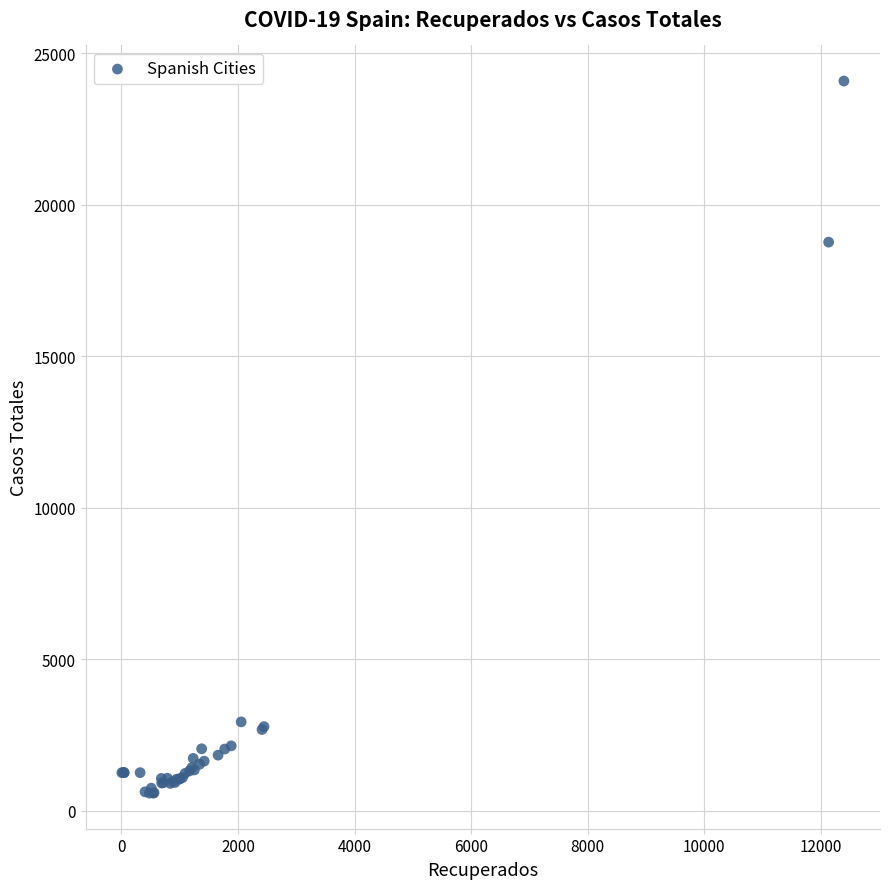

What Y value in the scatter plot is closest to 12338?

18773